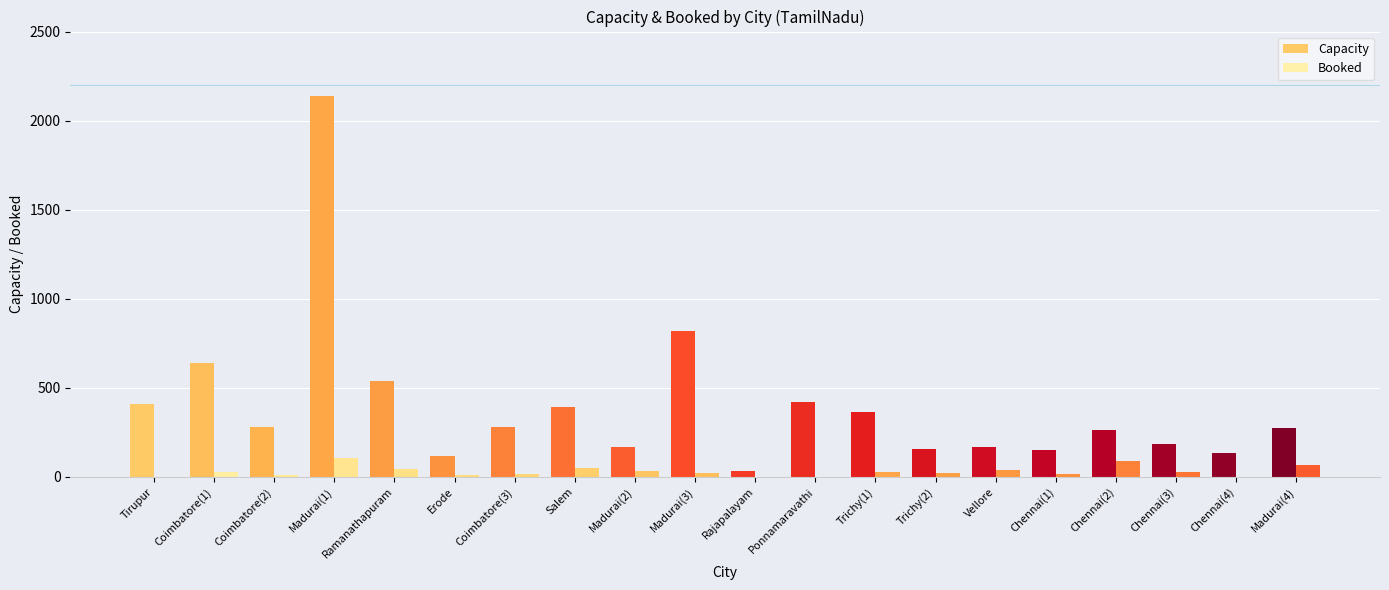

How many groups of bars are there?

20